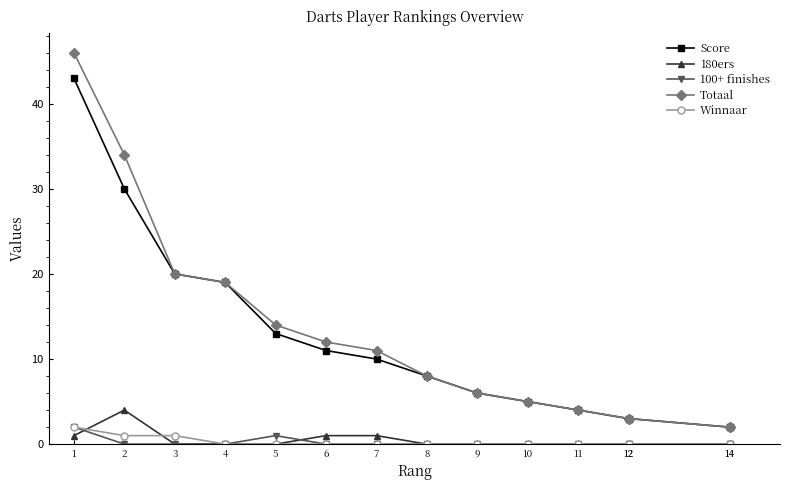

Is it true that 180ers equals 1 at 8?

False